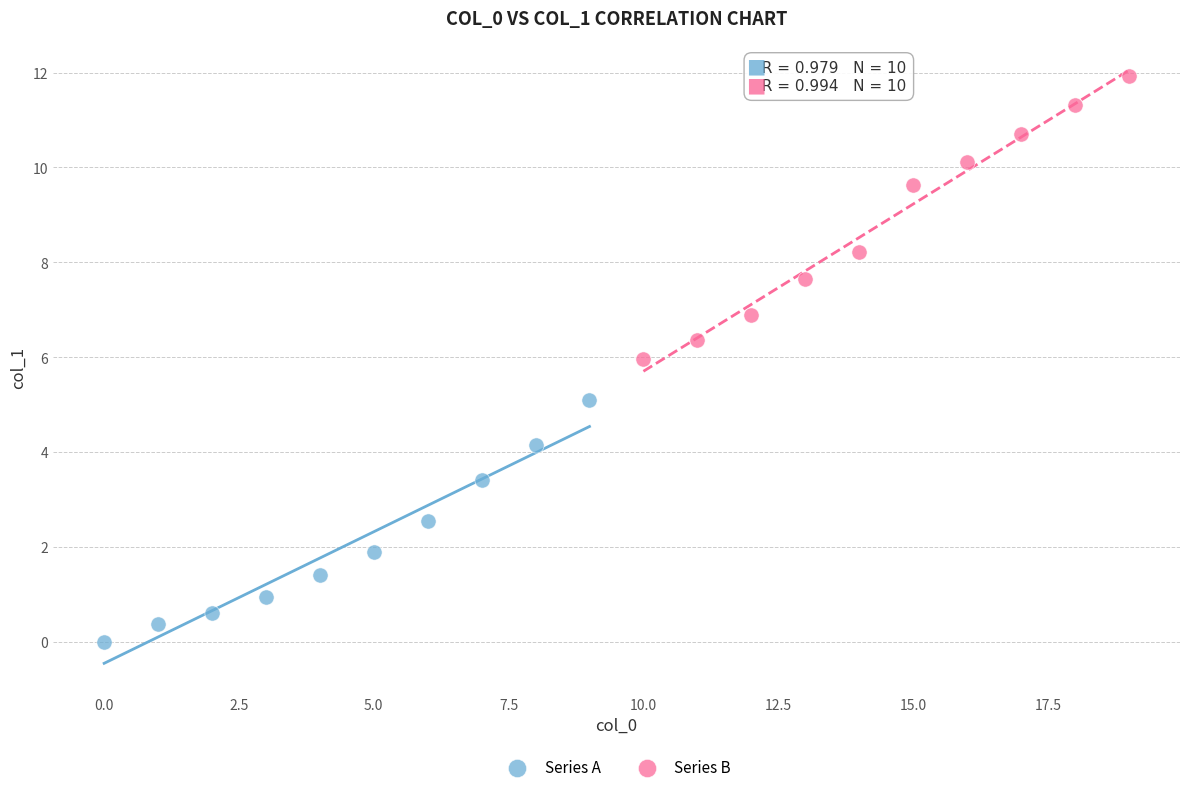

Which series reaches the maximum Y coordinate?

Series B